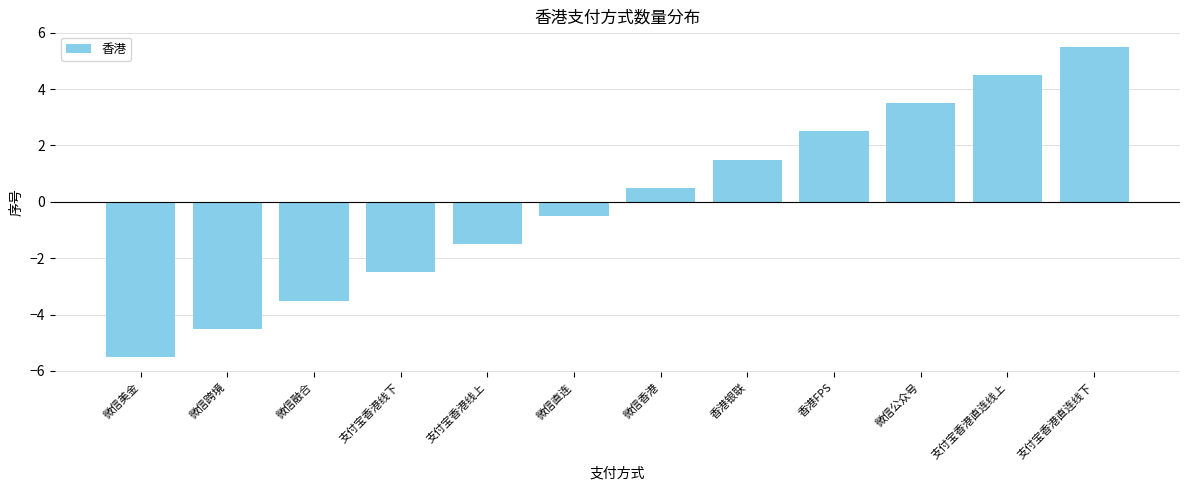

The value at 香港银联 is 1.5. True or false?

True